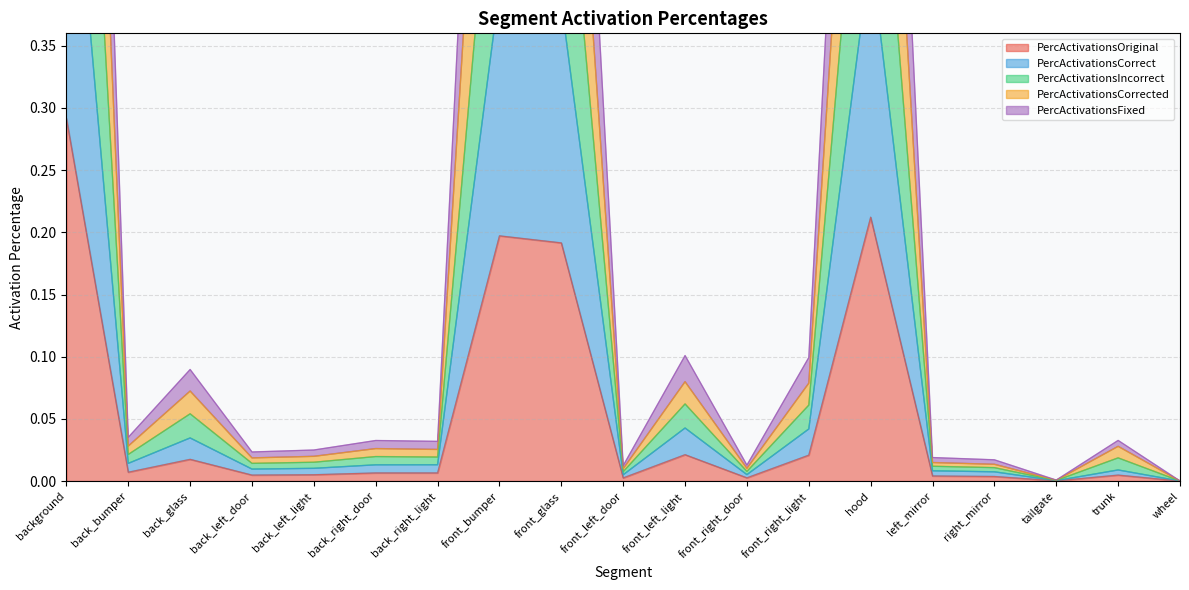

True or false: PercActivationsOriginal has more than 2 interior local peaks.

True